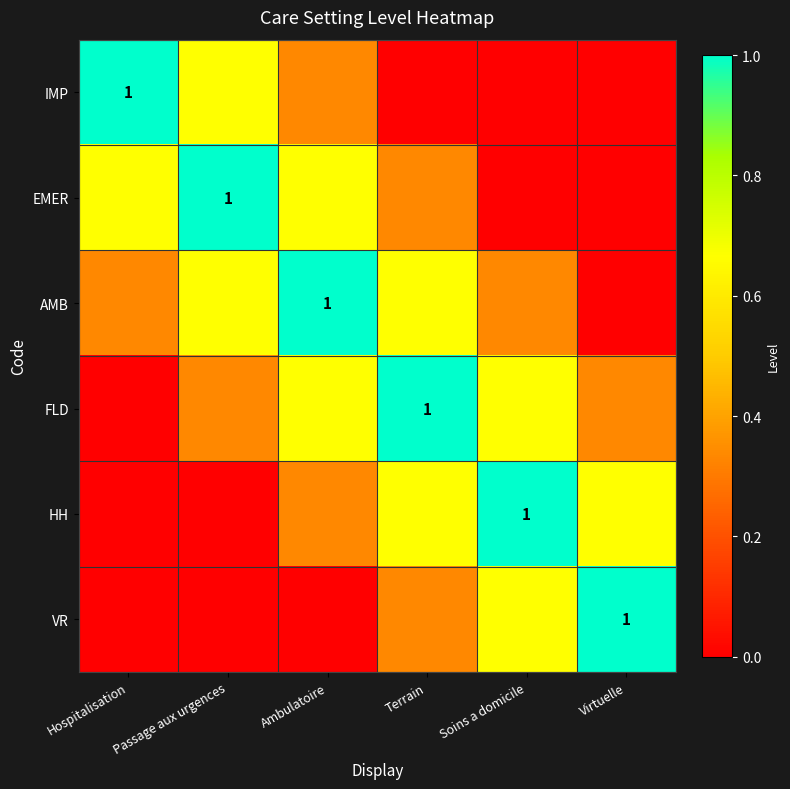

Which series has the largest total across all categories?

AMB